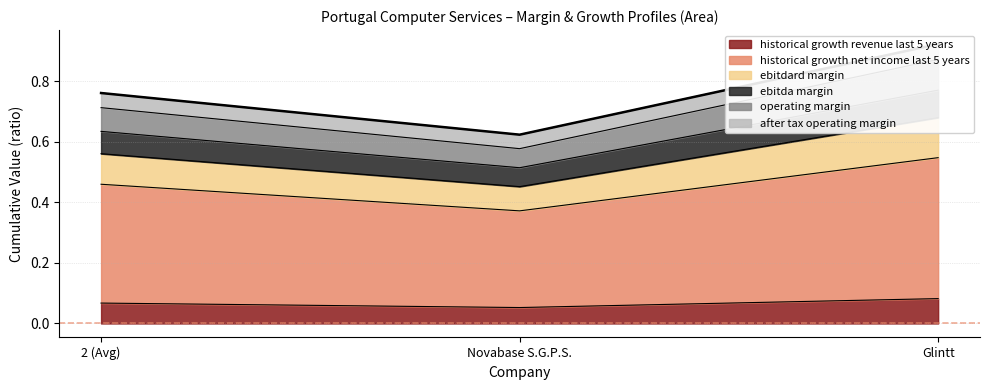

Is it true that ebitdard_margin equals 0.4 at Novabase S.G.P.S.?

False